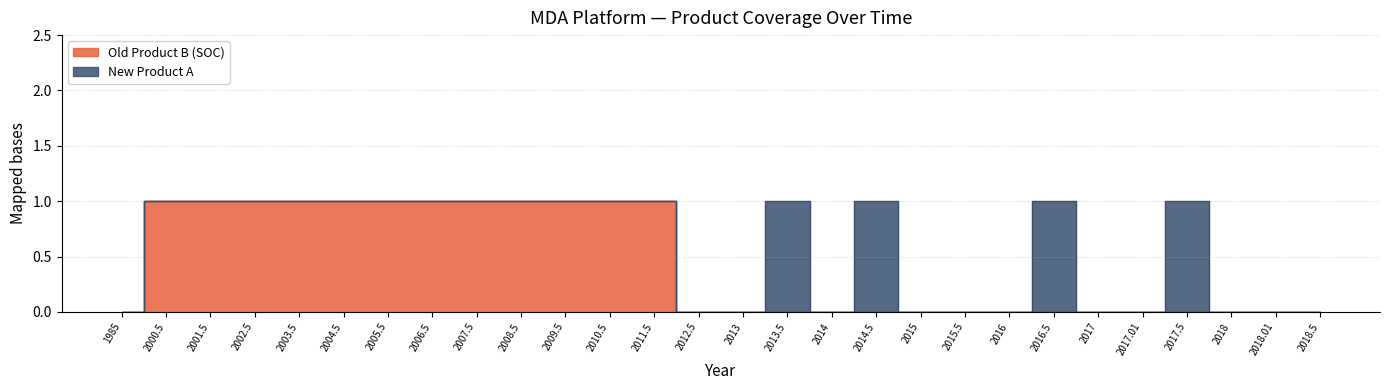

Reading right to left, what are all the values shown in this chart?

2018.5=0	2018.01=0	2018=0	2017.5=0	2017.01=0	2017=0	2016.5=0	2016=0	2015.5=0	2015=0	2014.5=0	2014=0	2013.5=0	2013=0	2012.5=0	2011.5=1	2010.5=1	2009.5=1	2008.5=1	2007.5=1	2006.5=1	2005.5=1	2004.5=1	2003.5=1	2002.5=1	2001.5=1	2000.5=1	1985=0